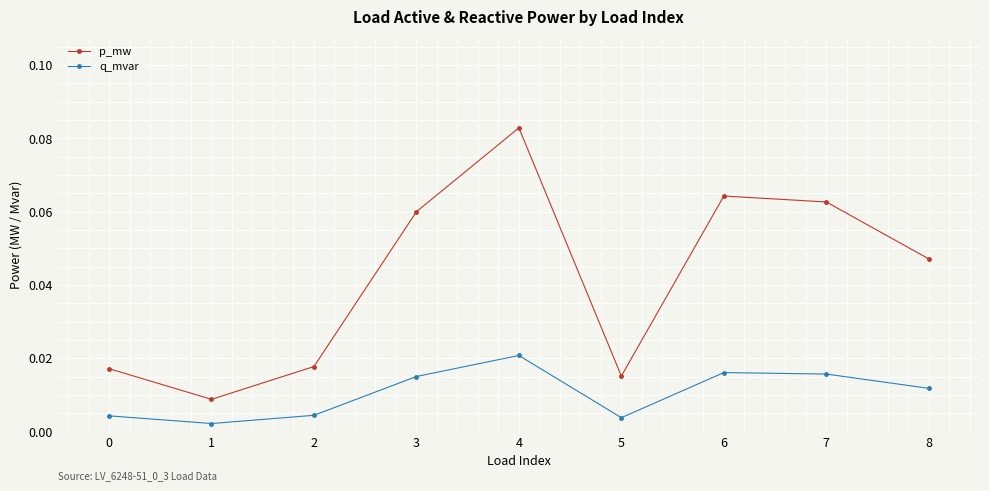

Rank the series by their maximum value, from lowest to highest.

q_mvar, p_mw